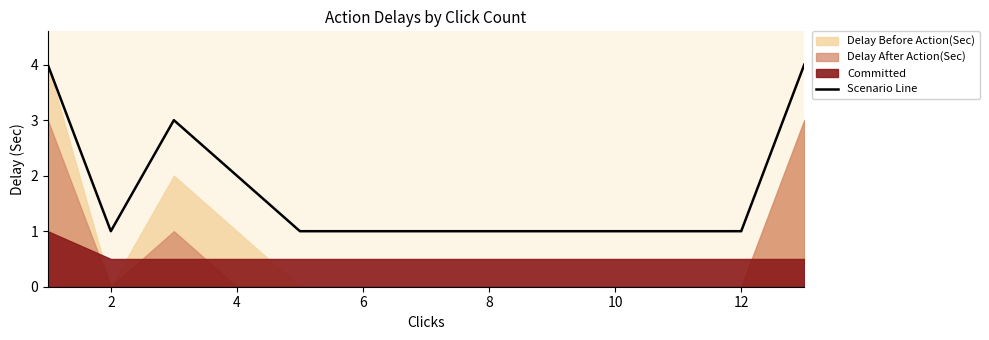

What is the highest value of the Scenario Line series?

4